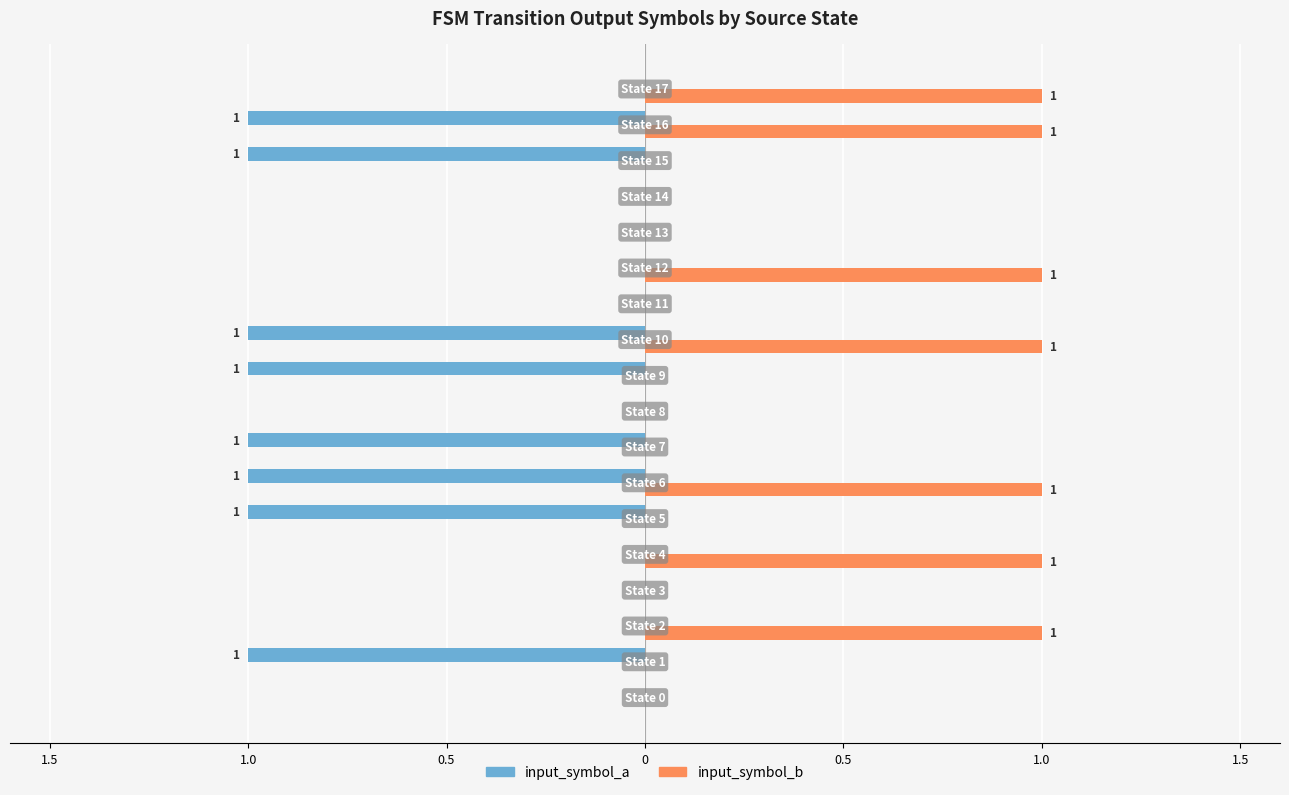

Reading left to right, what are all the values shown in this chart?

input_symbol_a: 0	-1	0	0	0	-1	-1	-1	0	-1	-1	0	0	0	0	-1	-1	0
input_symbol_b: 0	0	1	0	1	0	1	0	0	0	1	0	1	0	0	0	1	1